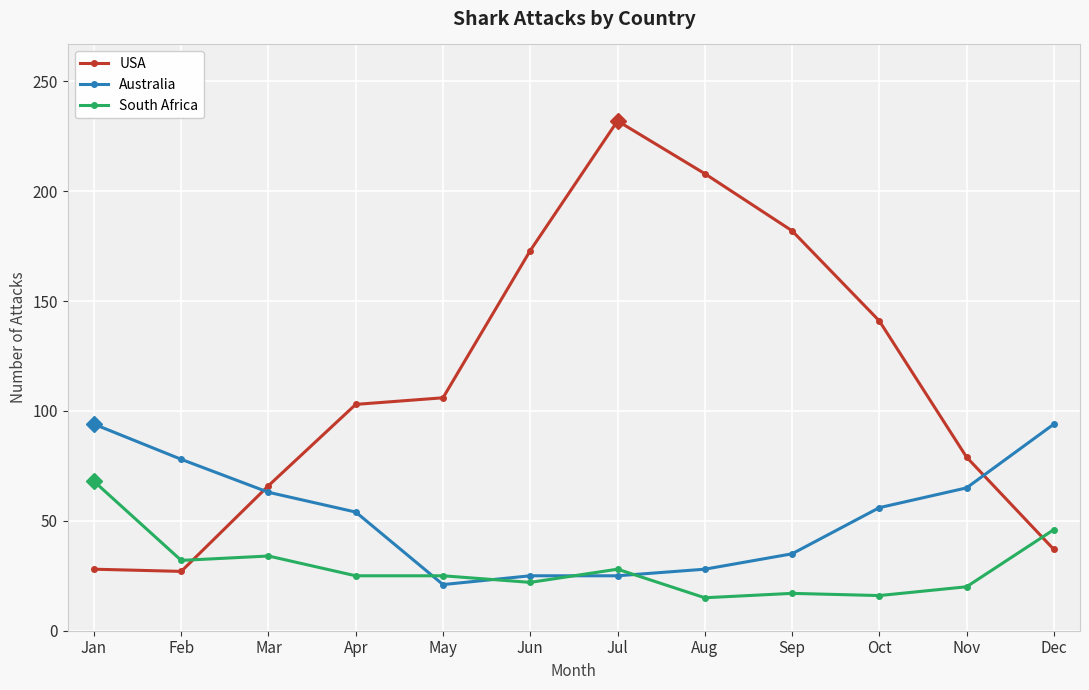

At which category does the chart reach its peak across all series?

Jul